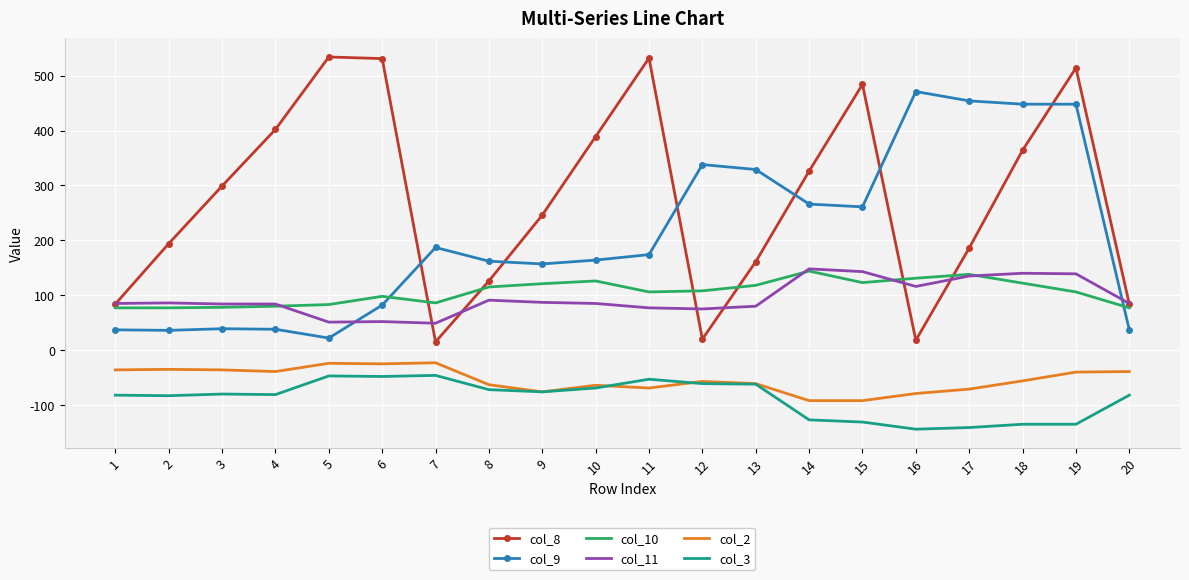

What is the minimum value shown in the chart?

-144